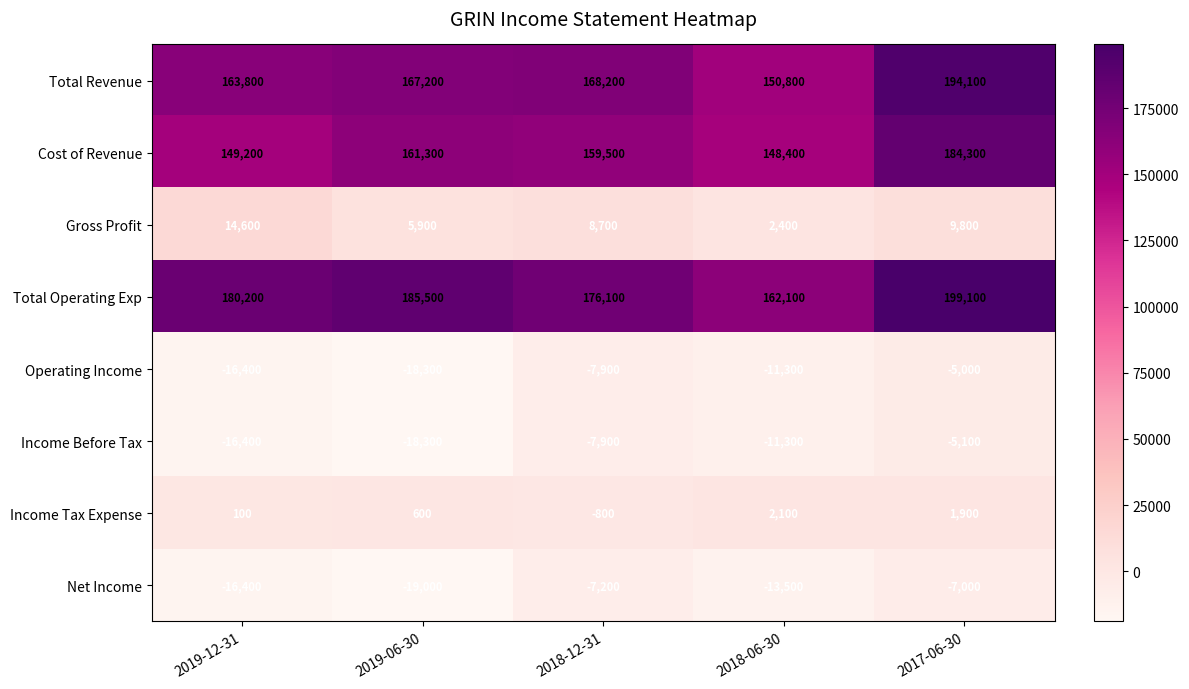

What is the average value of the Total Revenue series?

168820